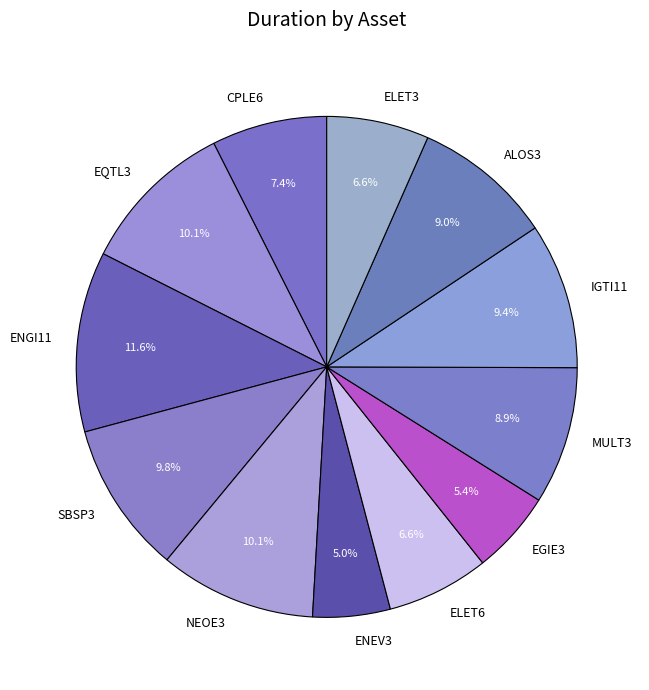

What percentage is the EQTL3 slice, to the nearest percent?

10%